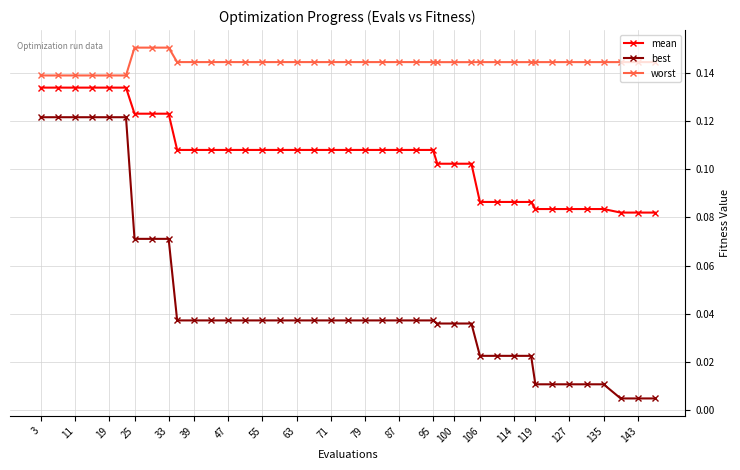

Is this an area chart (filled region under the line)?

No